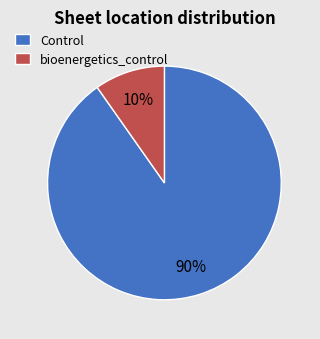

Rank the categories by value from highest to lowest.

Control, bioenergetics_control